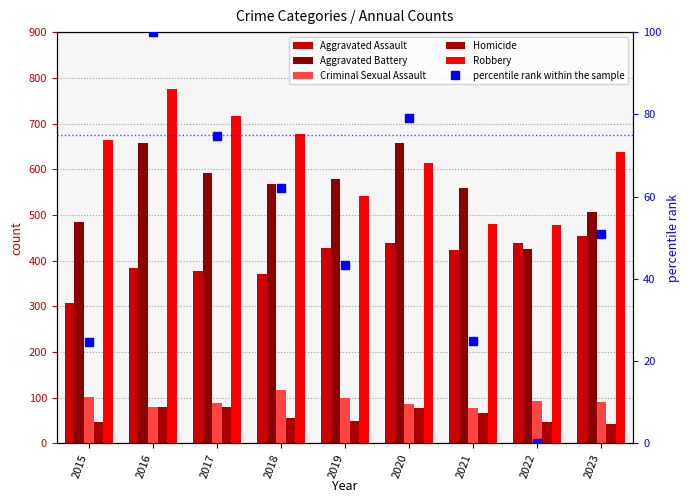

At how many categories does at least one series exceed 662?

4